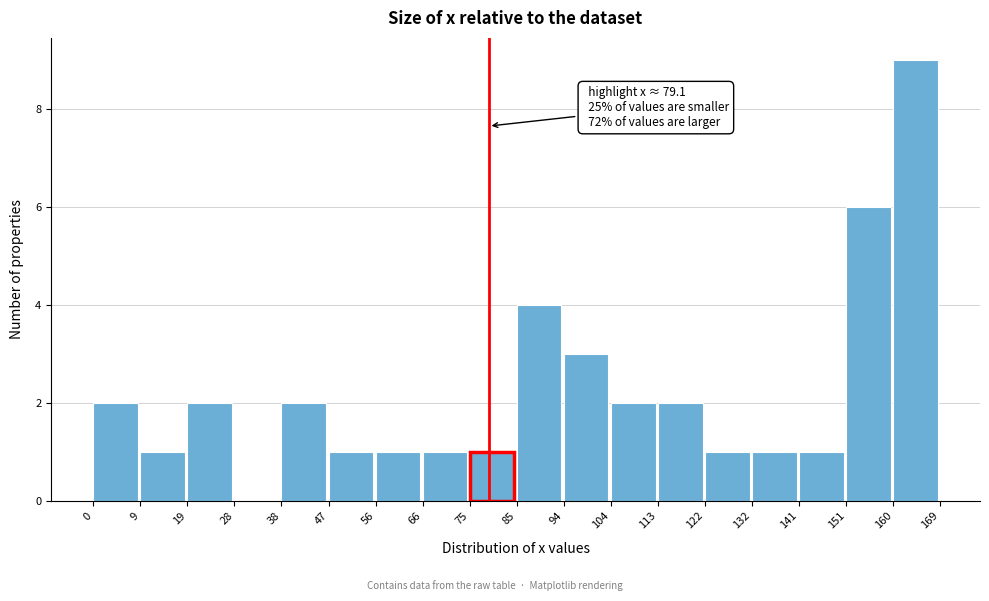

Which range on the x-axis has the tallest bar?

160 to 169